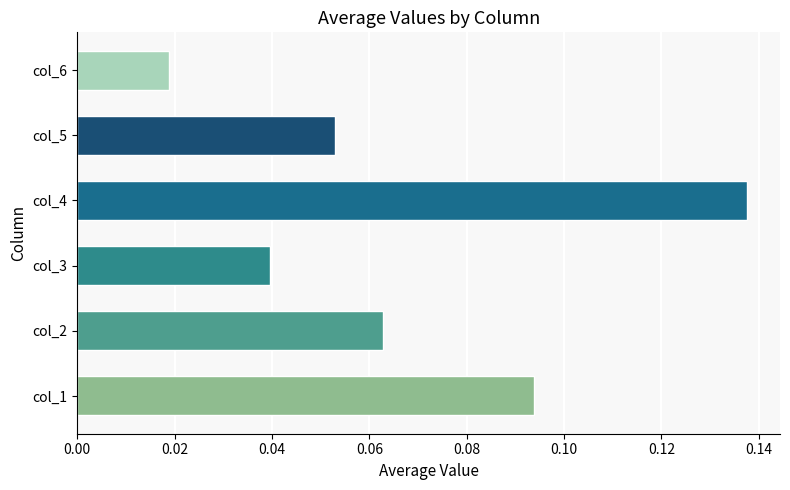

The chart shows a value of 0.0 at col_1. True or false?

False